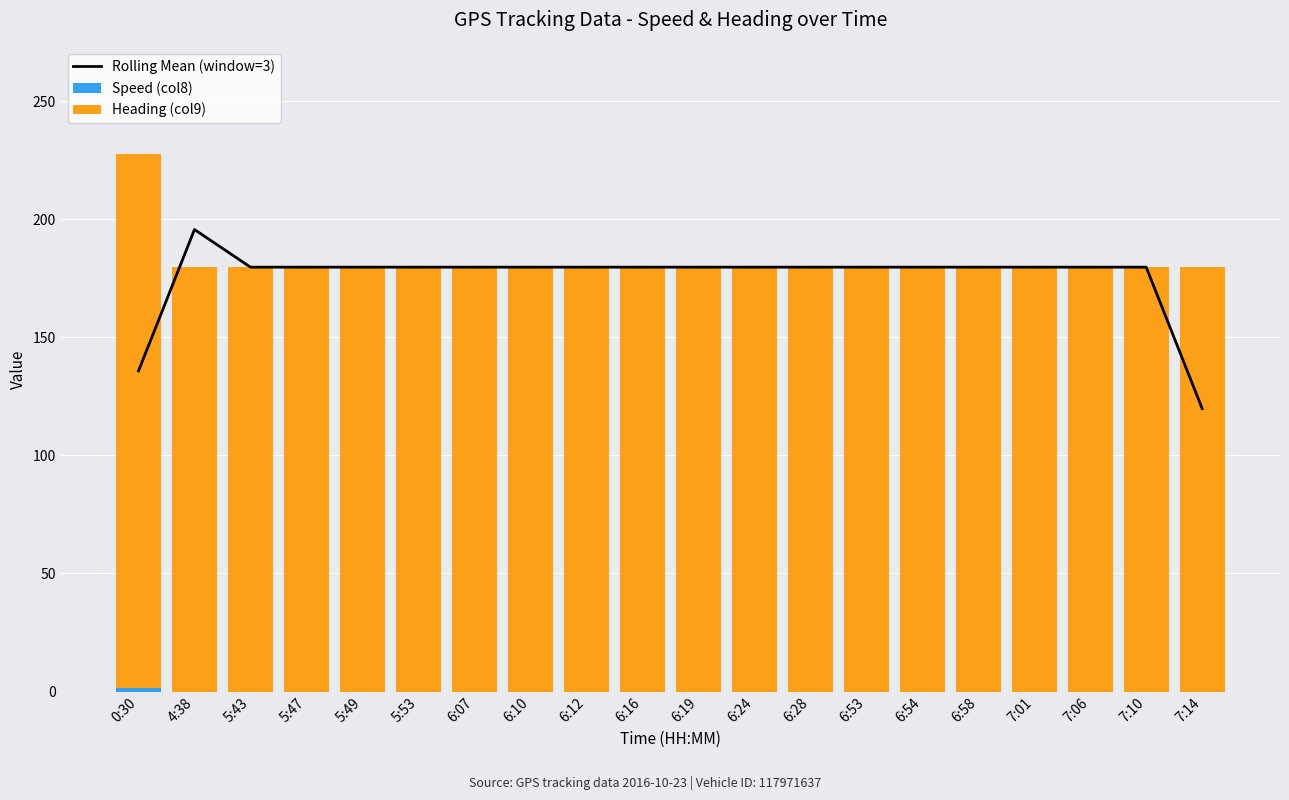

Reading left to right, what are all the values shown in this chart?

Rolling Mean (window=3): 135.7	195.6	179.7	179.7	179.7	179.7	179.7	179.7	179.7	179.7	179.7	179.7	179.7	179.7	179.7	179.7	179.7	179.7	179.7	119.8
Speed (col8): 1.3	0.0	0.0	0.0	0.0	0.0	0.0	0.0	0.0	0.0	0.0	0.0	0.0	0.0	0.0	0.0	0.0	0.0	0.0	0.0
Heading (col9): 226.2	179.7	179.7	179.7	179.7	179.7	179.7	179.7	179.7	179.7	179.7	179.7	179.7	179.7	179.7	179.7	179.7	179.7	179.7	179.7